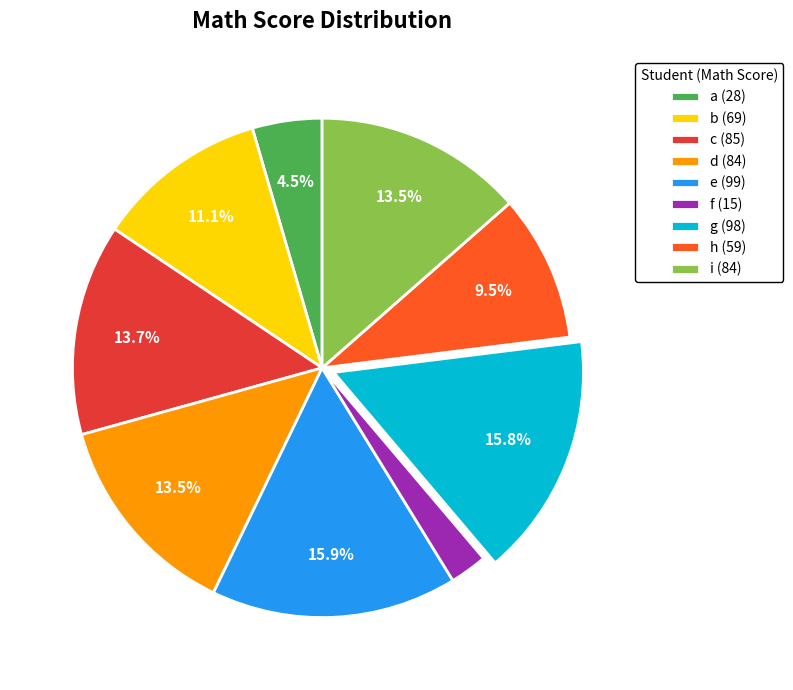

To the nearest percent, what is the difference between the largest and smallest slice percentages?

14%